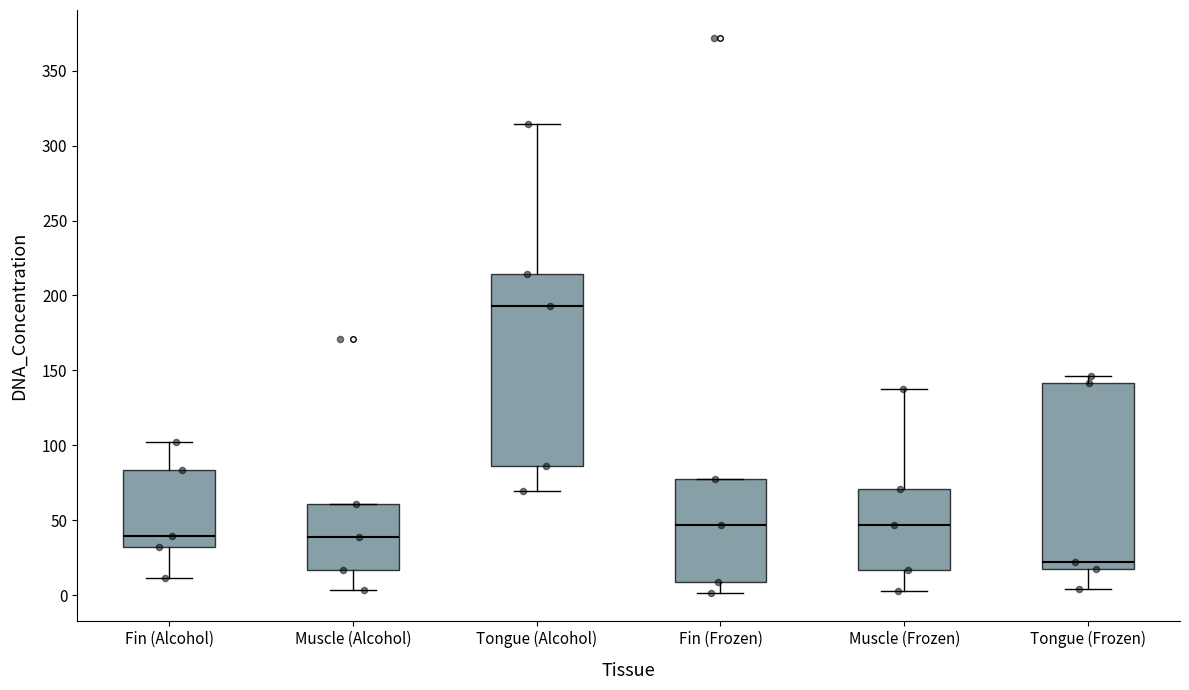

Which box's median line is the highest?

Tongue (Alcohol)